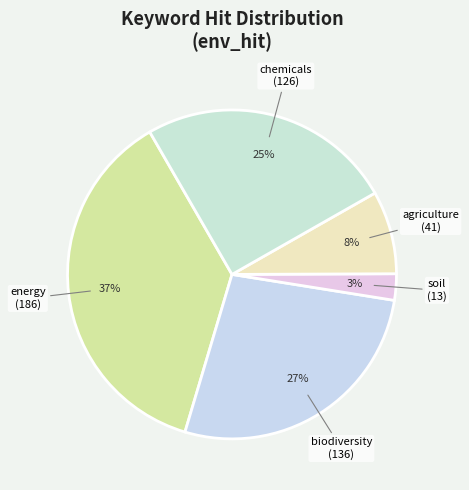

True or false: soil accounts for 13% of the total.

False